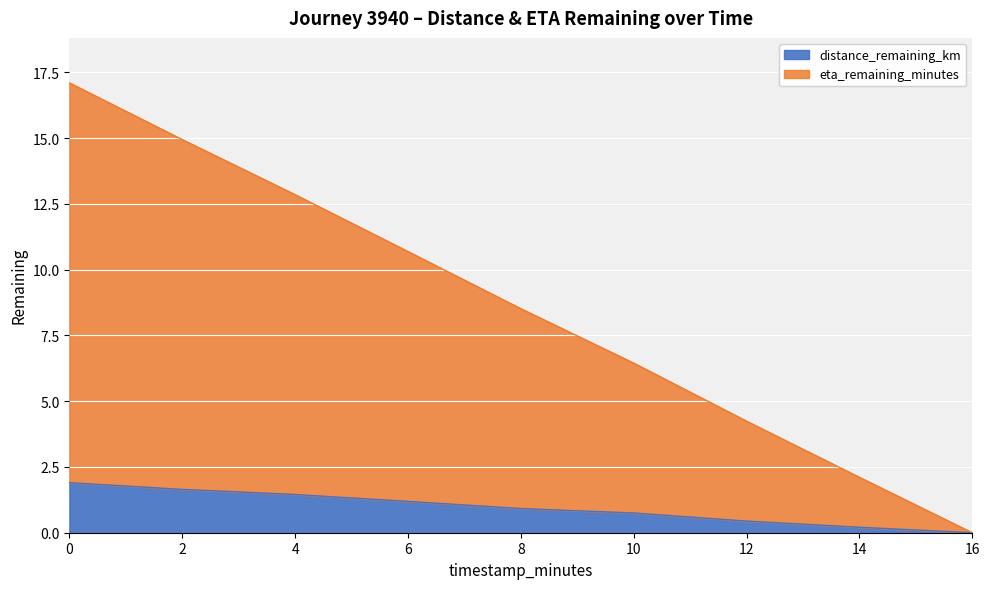

True or false: distance_remaining_km and eta_remaining_minutes cross at least once.

False